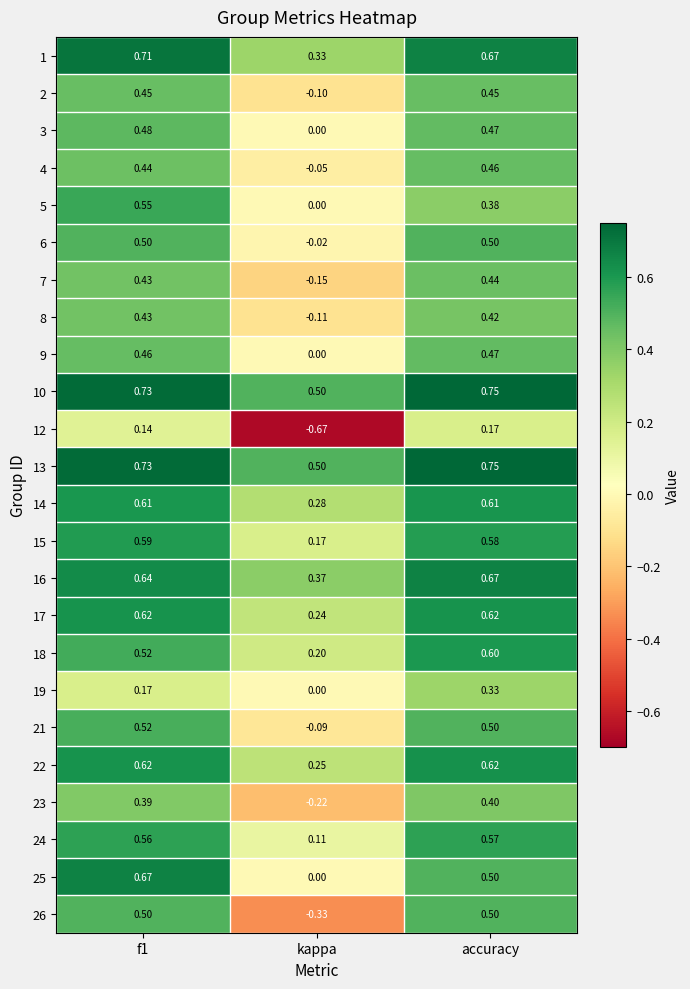

At which category does the chart reach its minimum across all series?

kappa